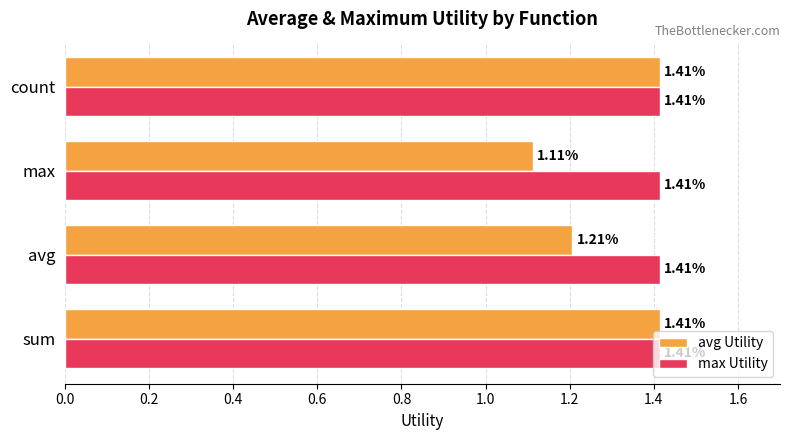

Which category has the lowest value across all series?

max